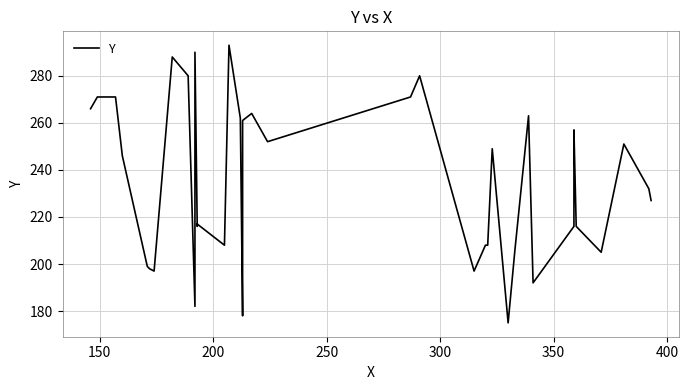

What is the difference between the maximum and minimum values?

118